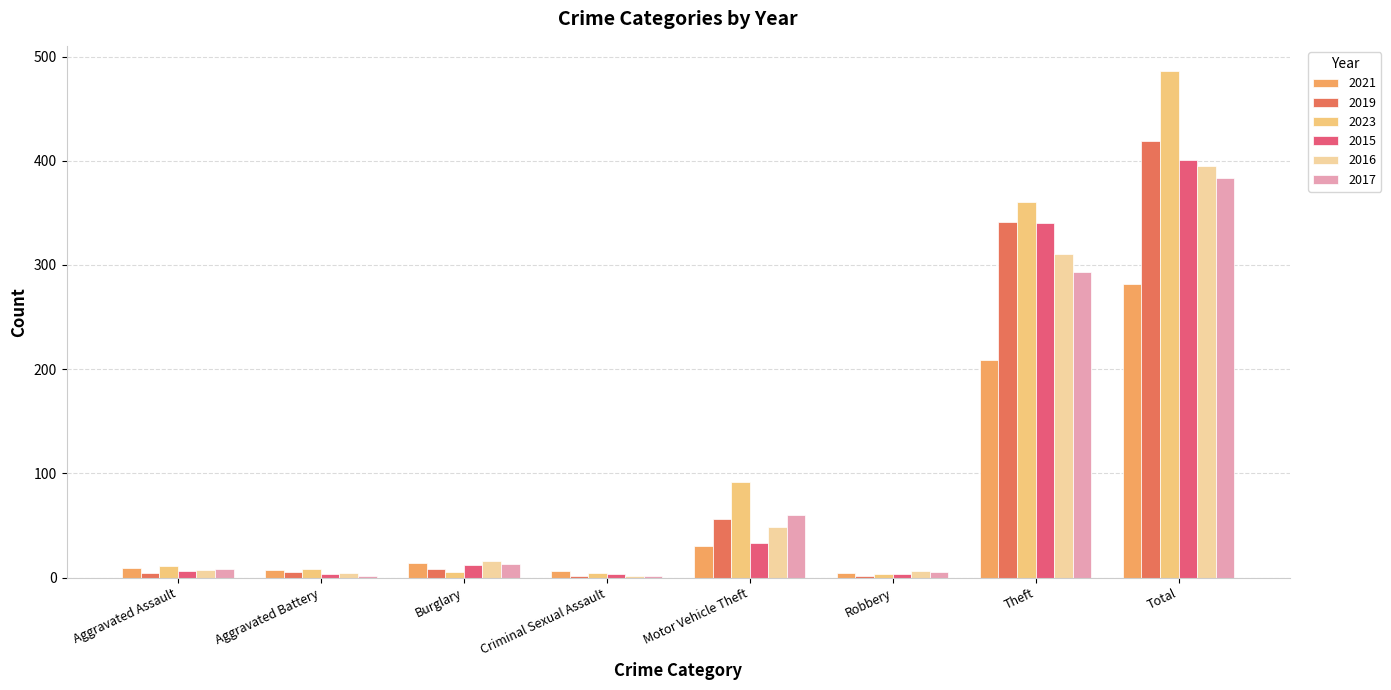

Reading left to right, extract all data points from this chart.

2021: 9	7	14	6	30	4	209	282
2019: 4	5	8	2	56	2	341	419
2023: 11	8	5	4	92	3	360	486
2015: 6	3	12	3	33	3	340	401
2016: 7	4	16	2	49	6	311	395
2017: 8	2	13	2	60	5	293	383